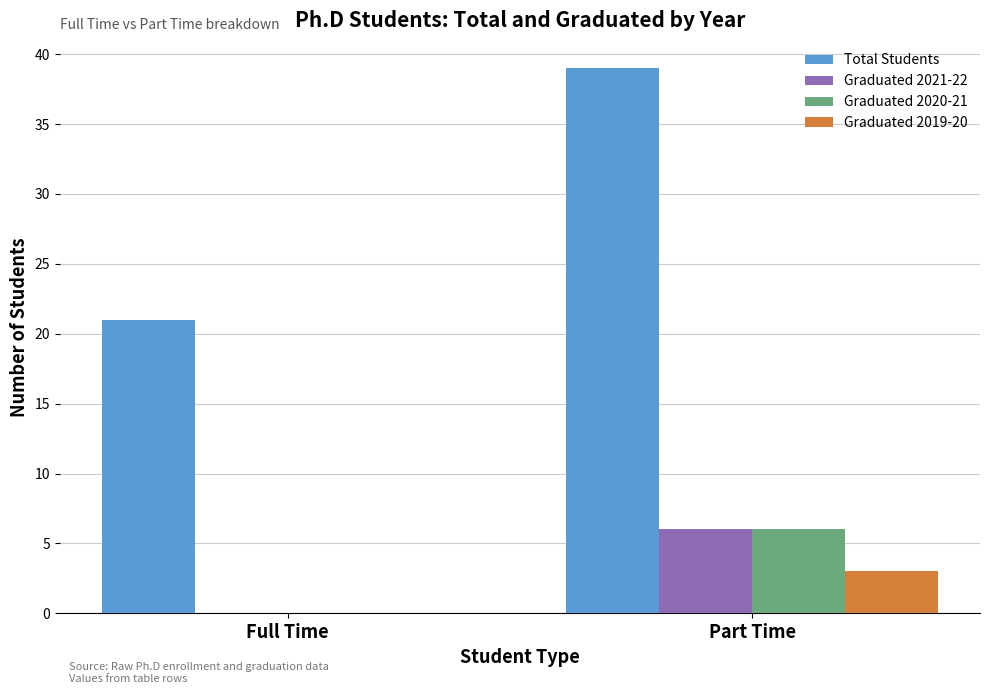

What is the sum of the Total Students values at Full Time and Part Time?

60